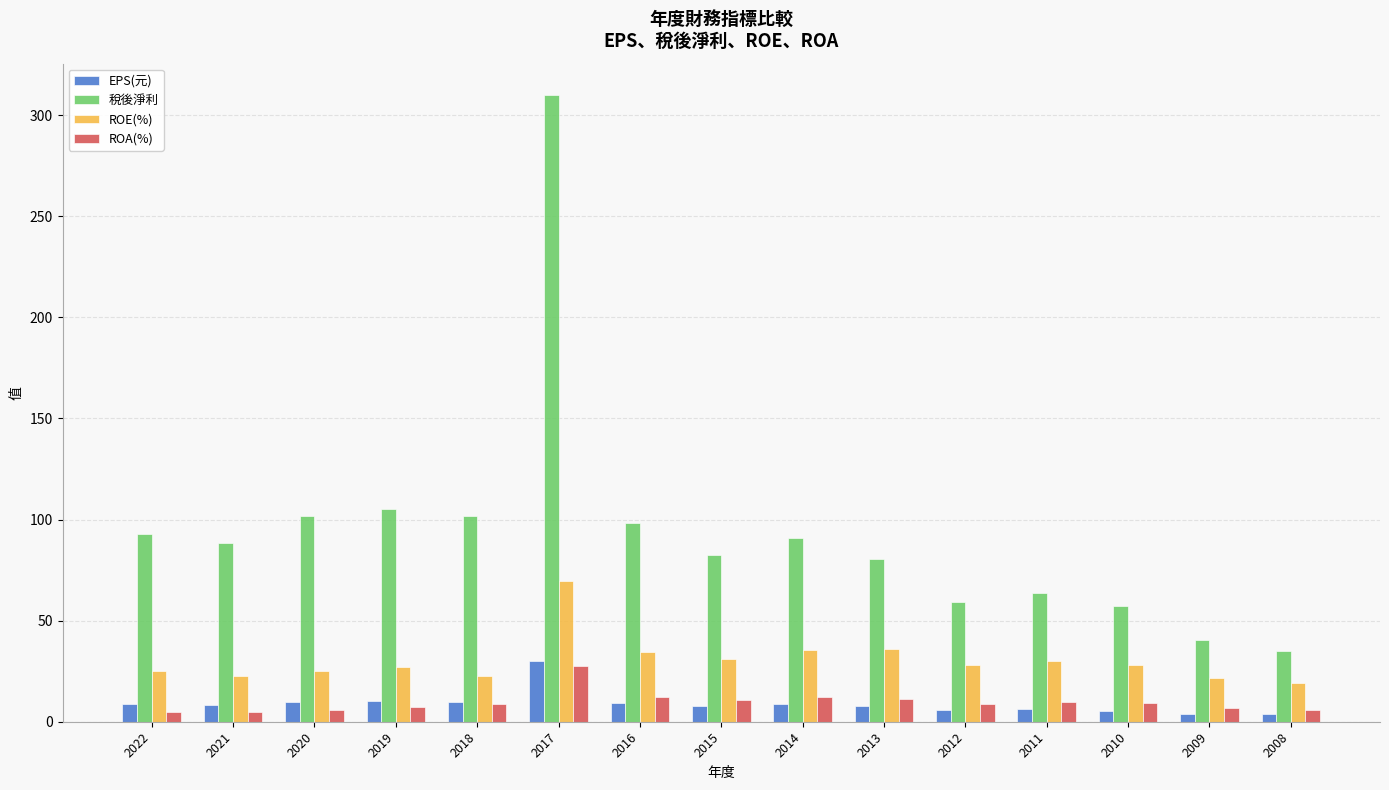

What is the sum of all ROE(%) values?

456.4